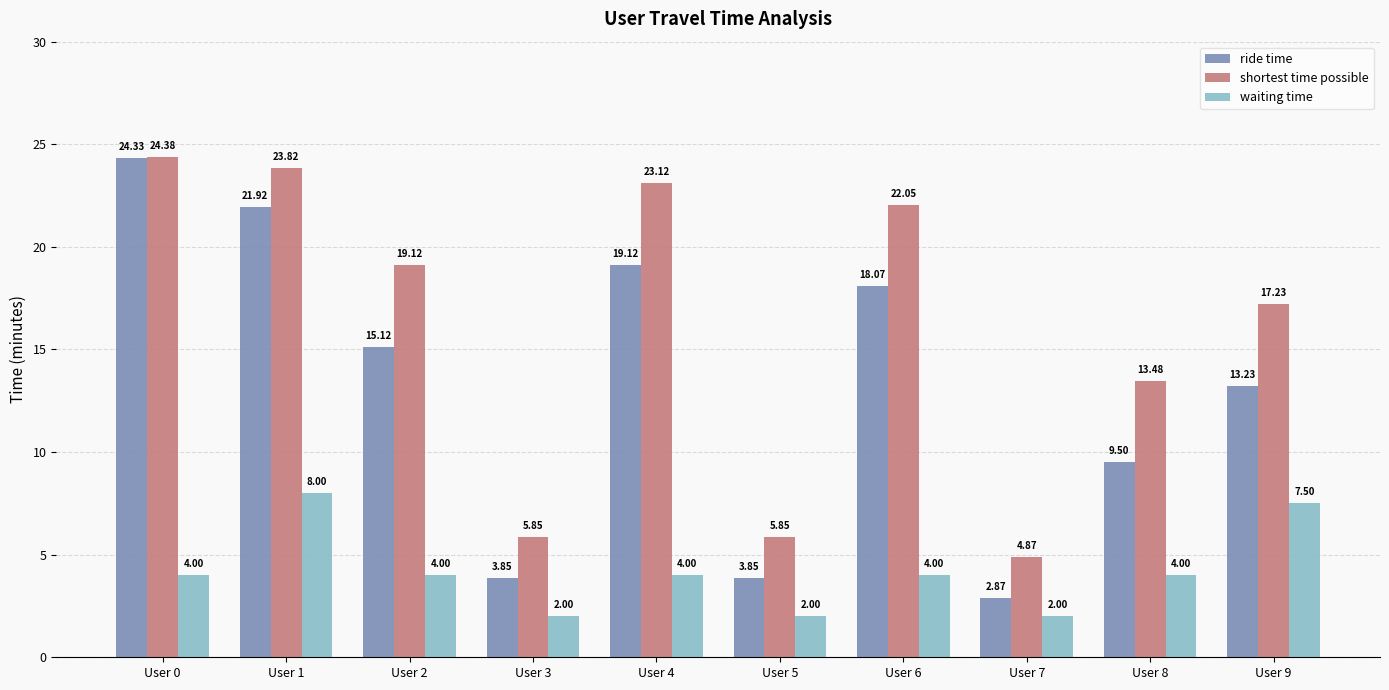

List the series in order of their peak value, lowest first.

waiting time, ride time, shortest time possible